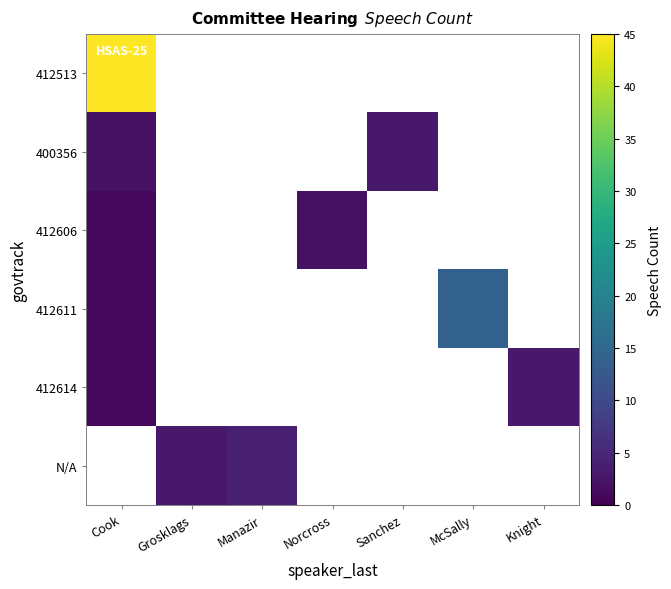

Which series has the largest total across all categories?

412513